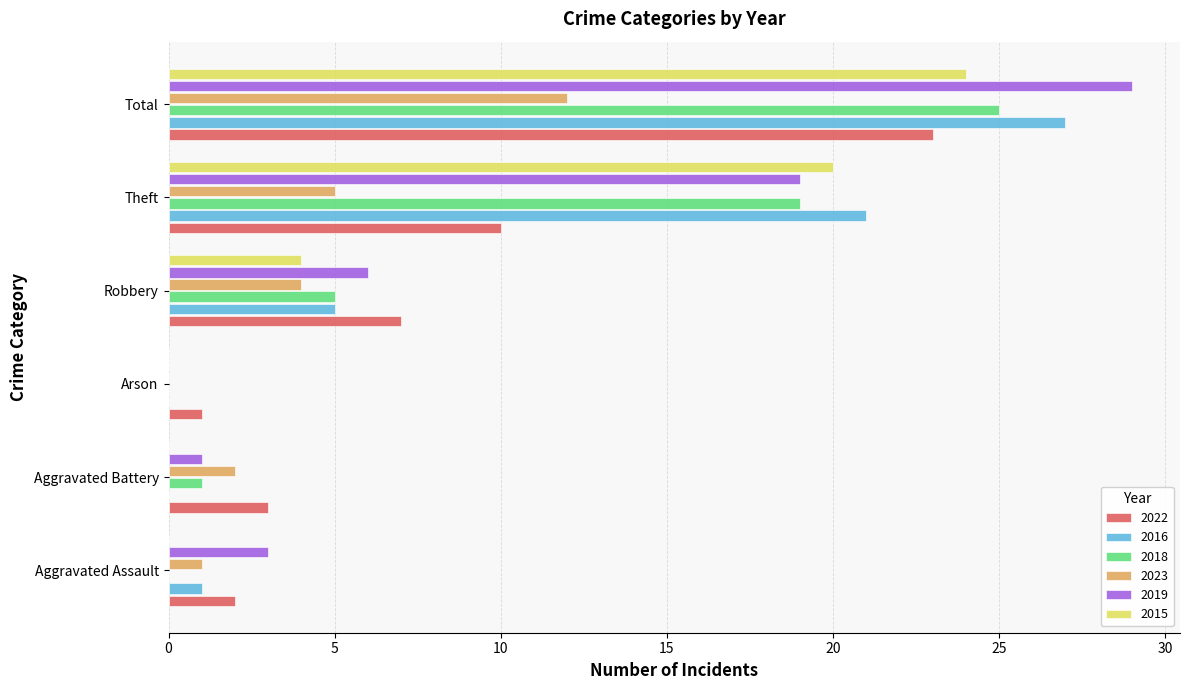

Read the 2019 value at Theft, to the nearest 5.

20